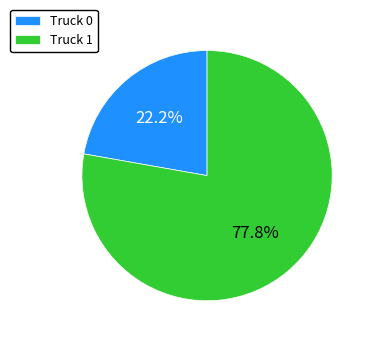

To the nearest percent, what is the difference between the Truck 1 and Truck 0 slice percentages?

56%